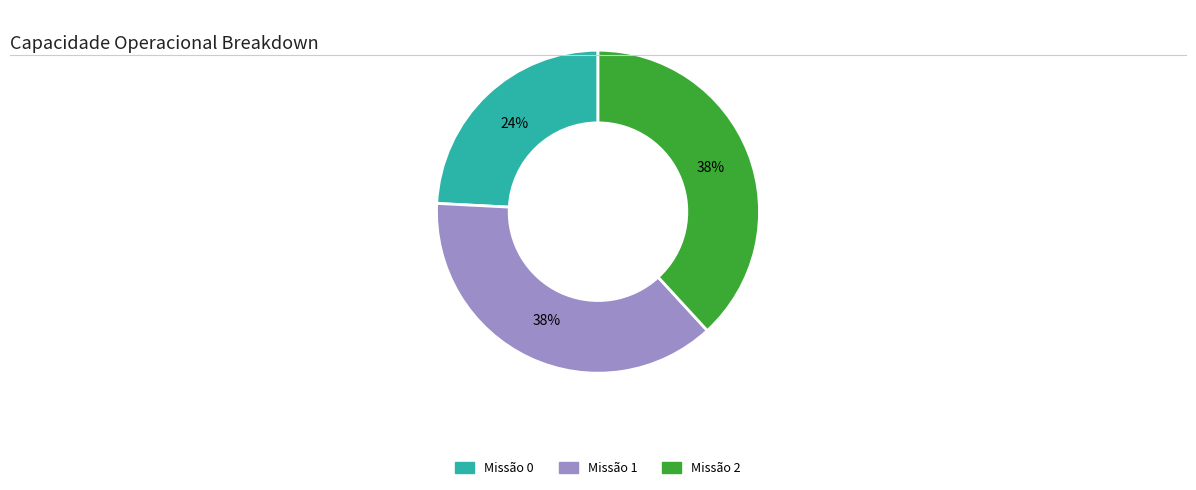

To the nearest percent, what is the difference between the largest and smallest slice percentages?

14%